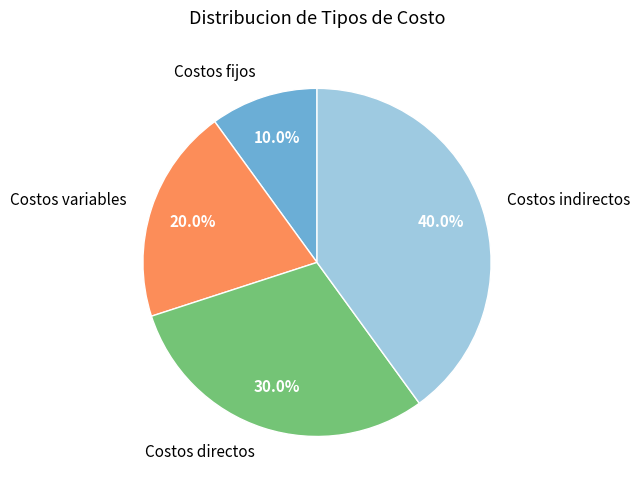

Is it true that Costos fijos is 16% of the pie?

False